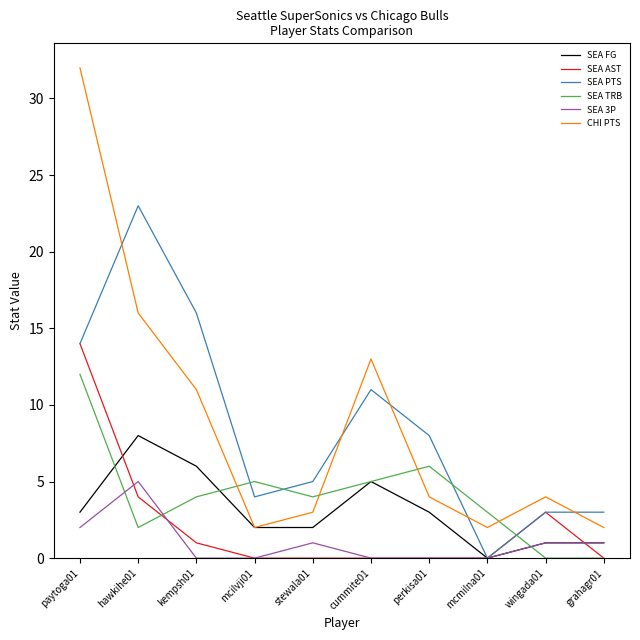

Rank the series by their maximum value, from lowest to highest.

SEA 3P, SEA FG, SEA TRB, SEA AST, SEA PTS, CHI PTS